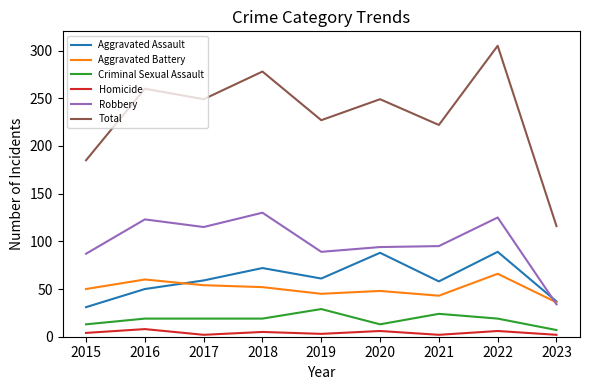

What is the smallest value displayed?

2